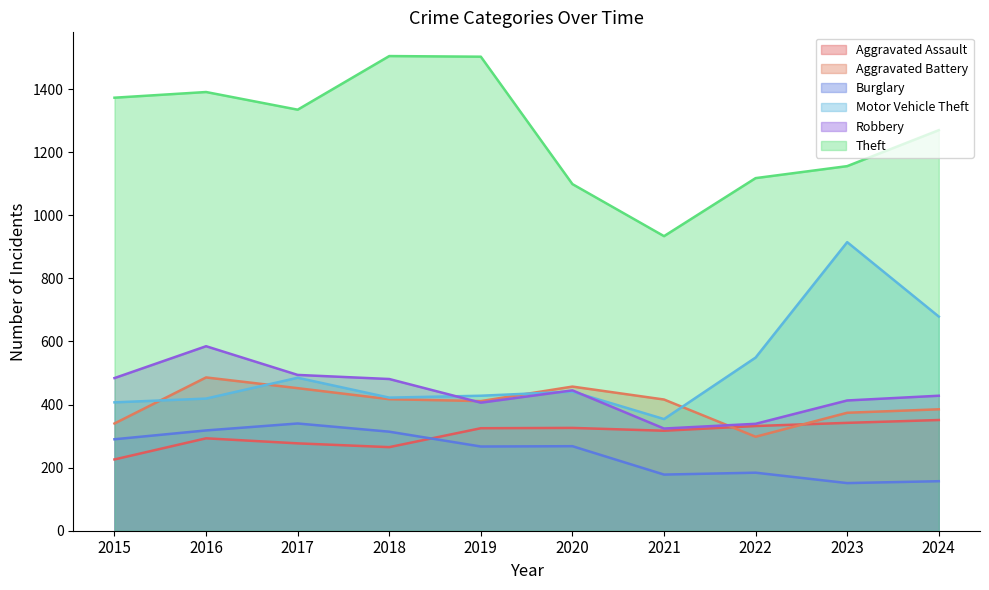

Which category has the highest value across all series?

2018